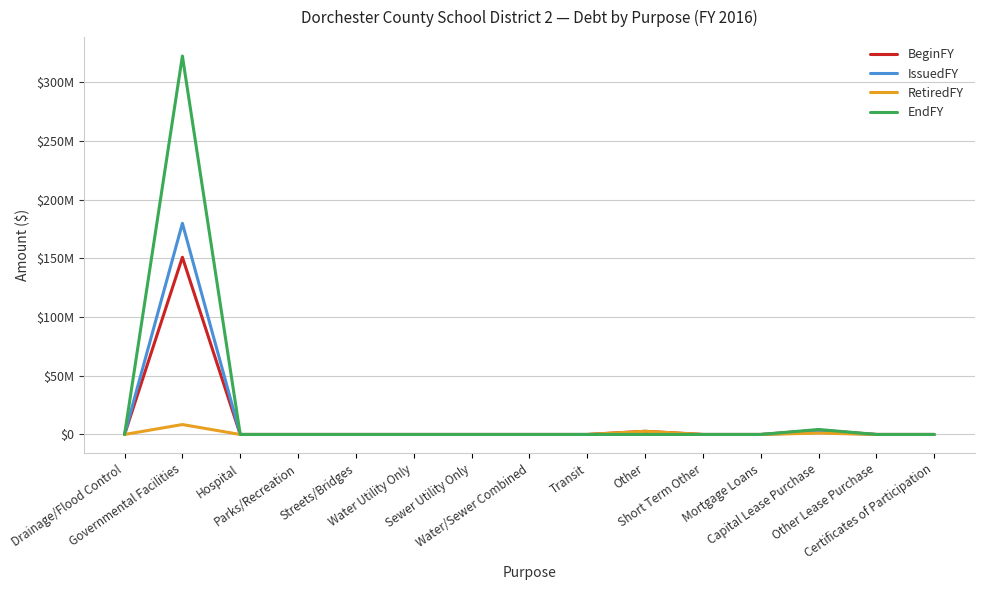

Is this an area chart (filled region under the line)?

No